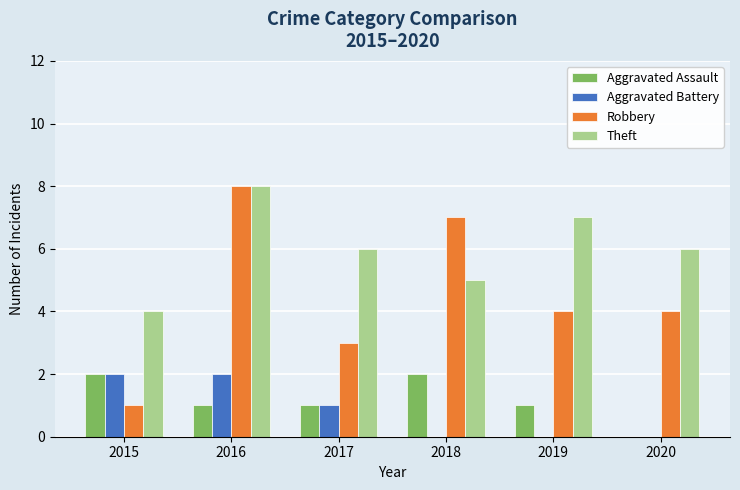

Read the Aggravated Battery value at 2015.

2